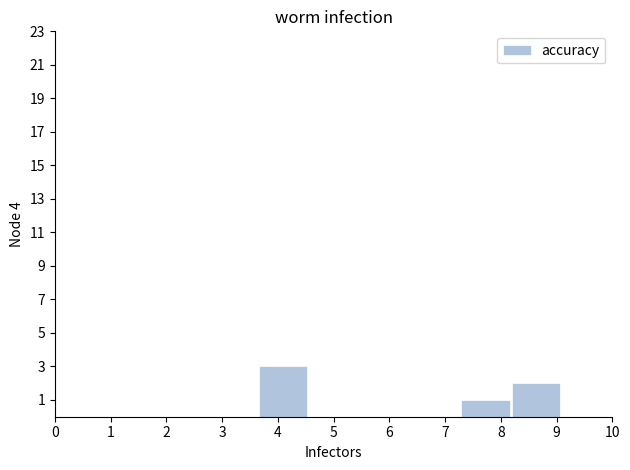

Reading left to right, list every bar in this chart as the range it spans on the x-axis followed by its height. Neither the bar edges nor the heights are printed on the chart, so give them approximately, as read against the axes.

0.0 to 0.9: 0
0.9 to 1.8: 0
1.8 to 2.7: 0
2.7 to 3.6: 0
3.6 to 4.5: 3
4.5 to 5.5: 0
5.5 to 6.4: 0
6.4 to 7.3: 0
7.3 to 8.2: 1
8.2 to 9.1: 2
9.1 to 10.0: 0